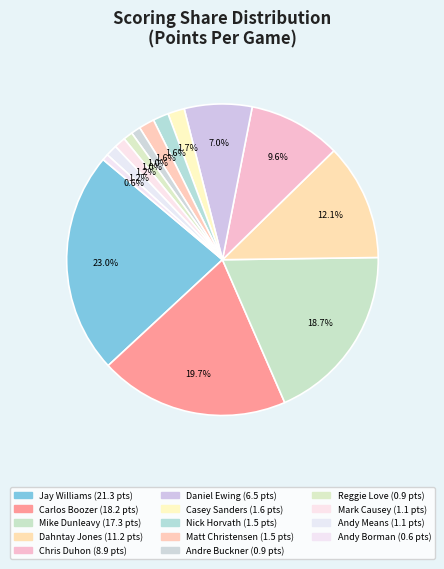

The Nick Horvath slice represents 1% of the pie. True or false?

False